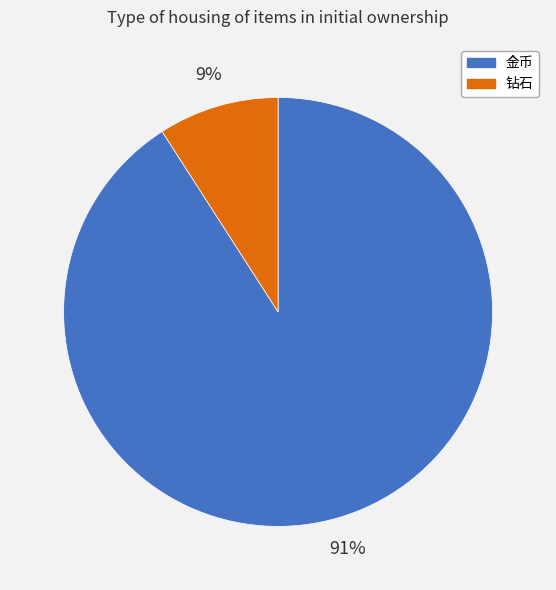

How many segments does this pie chart have?

2